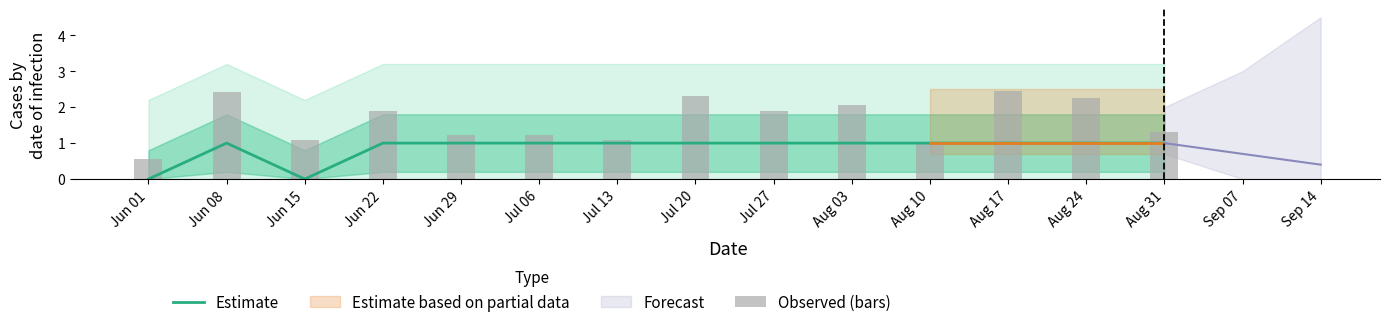

List the labels in order of Estimate value, smallest first.

Jun 01, Jun 15, Jun 08, Jun 22, Jun 29, Jul 06, Jul 13, Jul 20, Jul 27, Aug 03, Aug 10, Aug 17, Aug 24, Aug 31